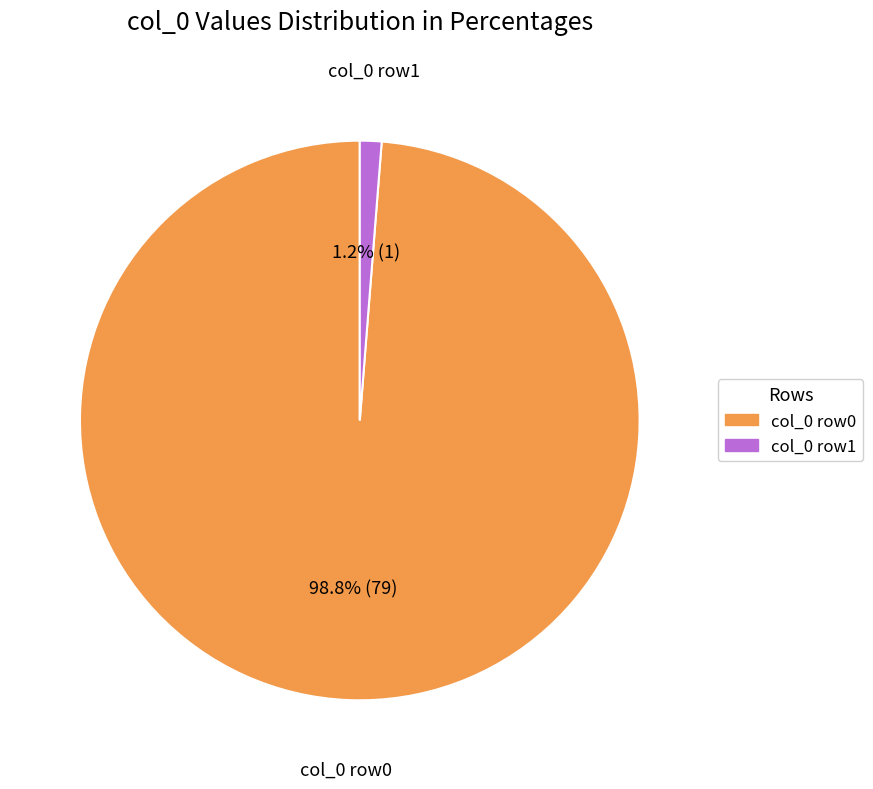

Which category has the biggest portion of the pie?

col_0 row0